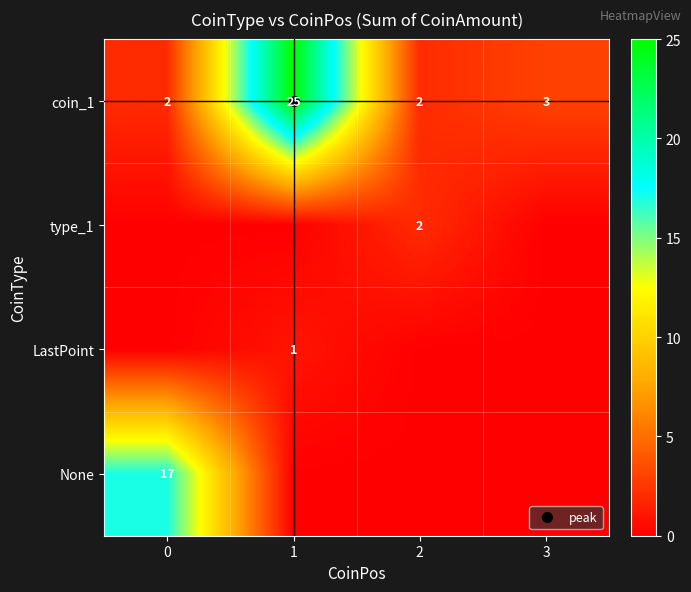

Between 1 and 2, which is larger?

1